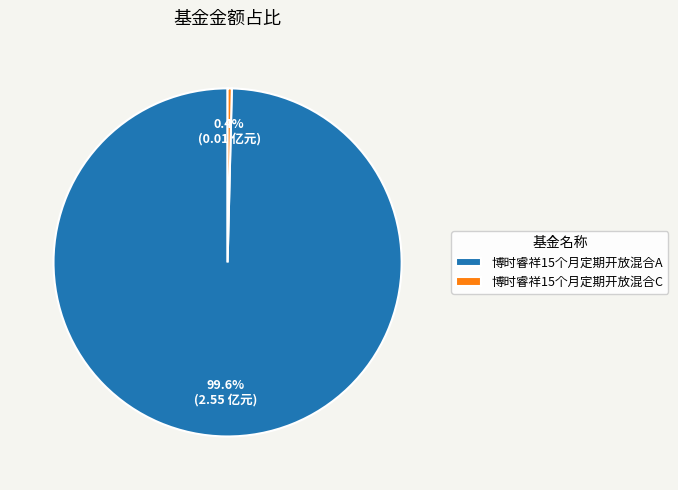

How many segments does this pie chart have?

2